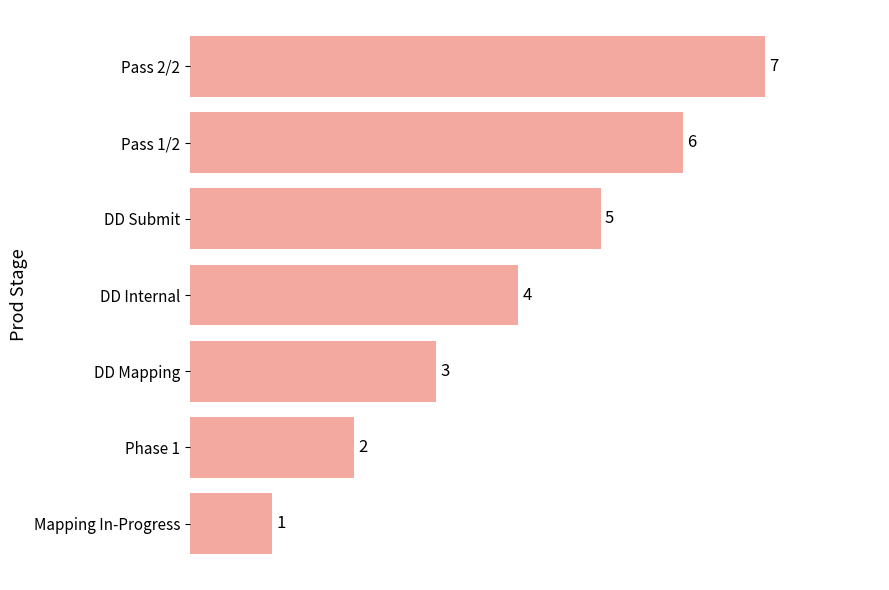

Rank the categories by value from lowest to highest.

Mapping In-Progress, Phase 1, DD Mapping, DD Internal, DD Submit, Pass 1/2, Pass 2/2